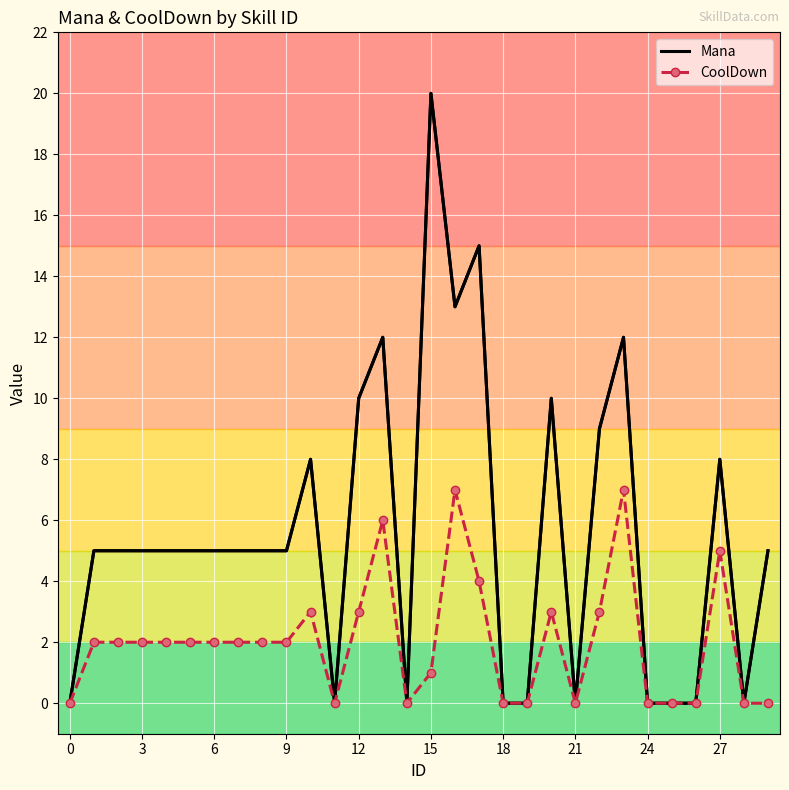

What is the highest value of the CoolDown series?

7